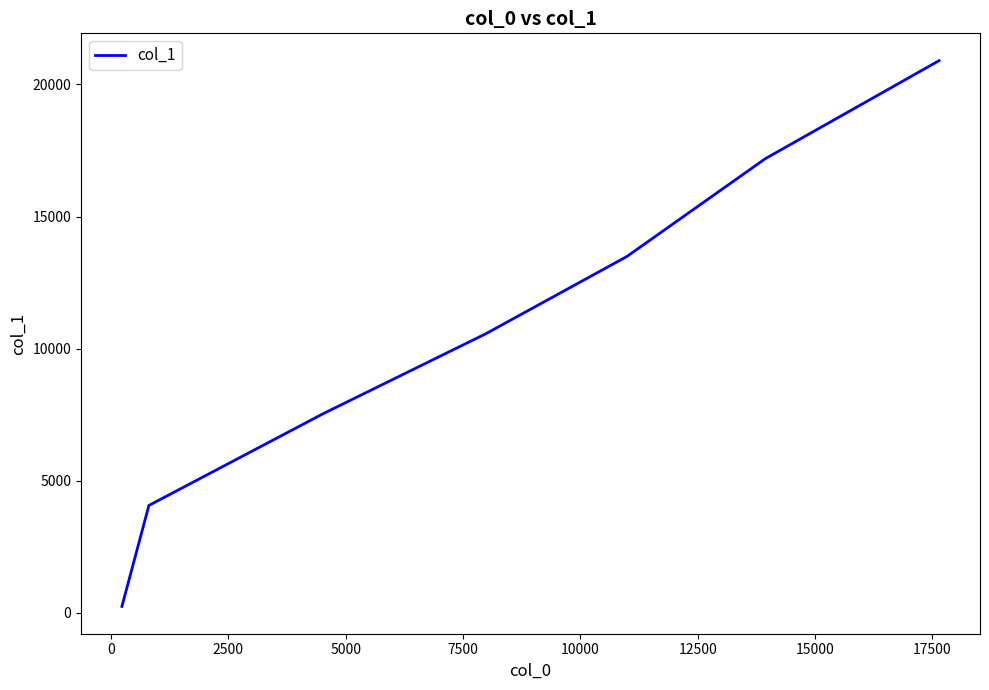

What is the difference between the maximum and minimum values?

20662.2